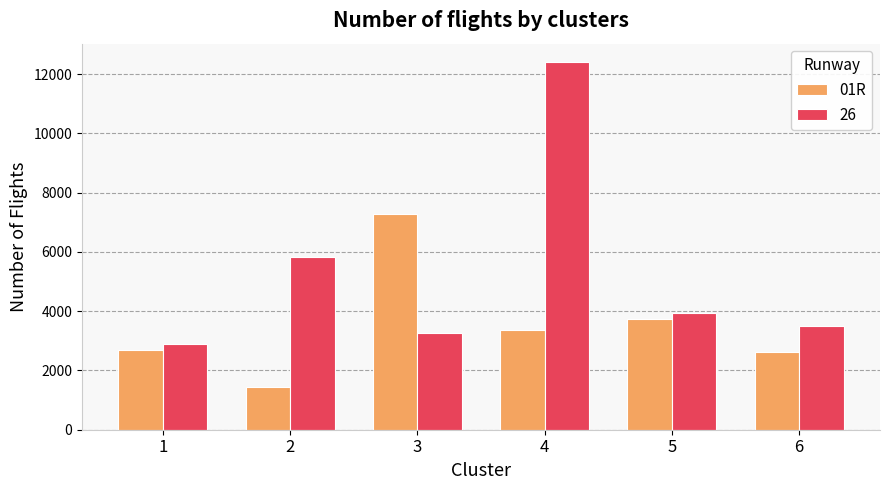

Between 3 and 5, which series saw the biggest shift?

01R